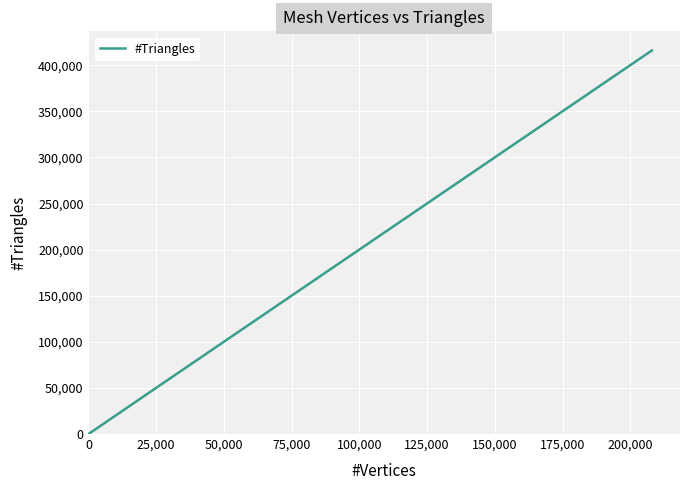

Does the chart have visible grid lines?

Yes